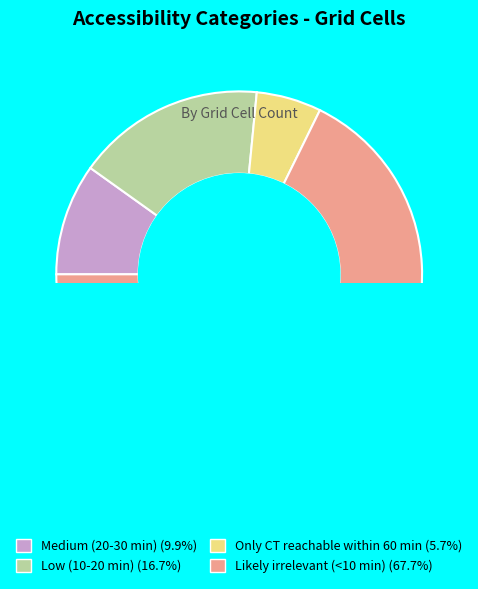

To the nearest percent, what is the average slice percentage?

25%